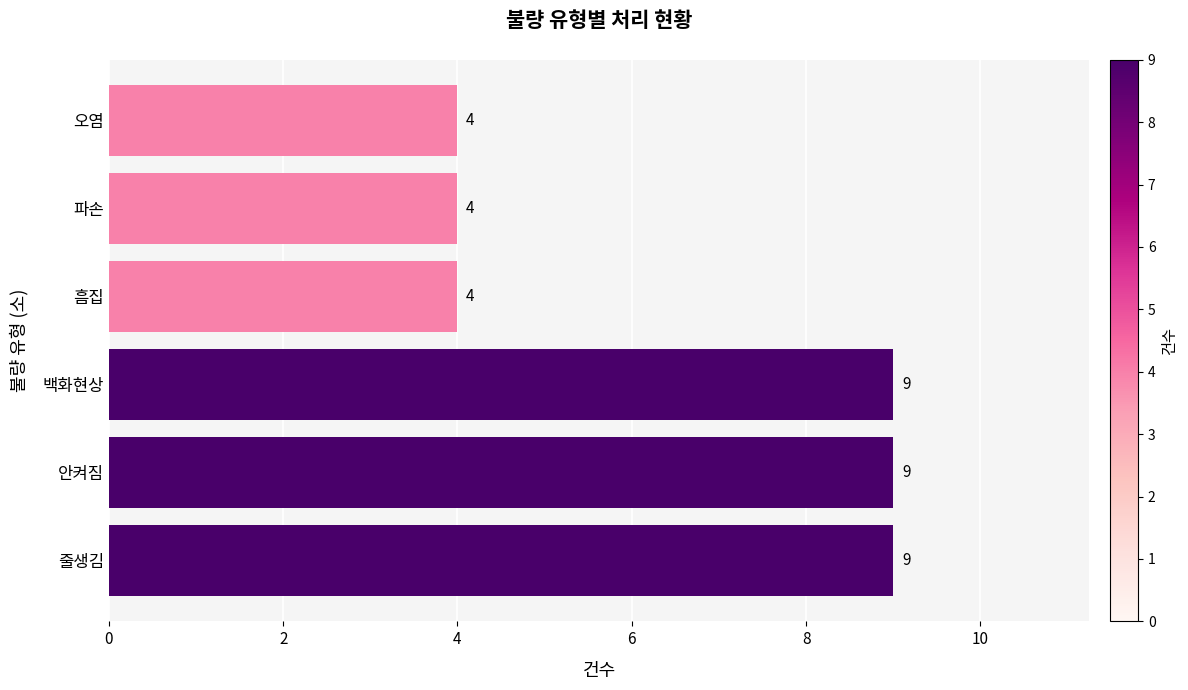

True or false: the data shows 6 at 흠집.

False